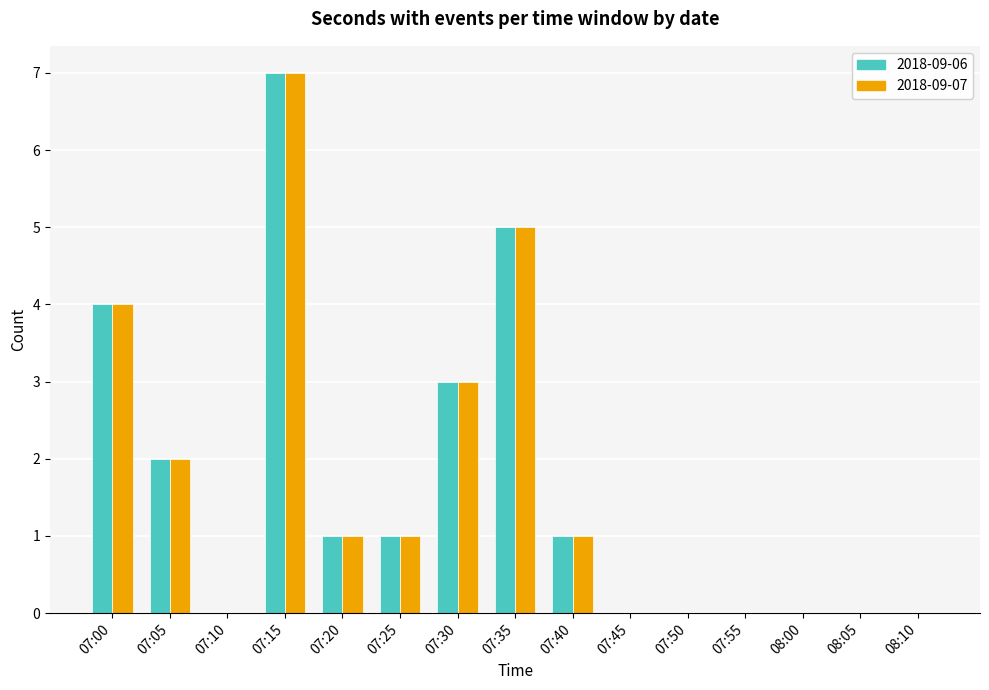

Is the value of 2018-09-07 at 07:25 greater than the value of 2018-09-06 at 07:55?

Yes